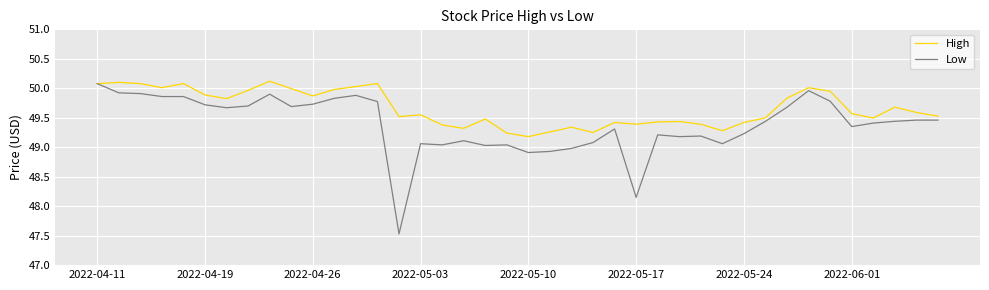

What is the greatest value displayed?

50.1